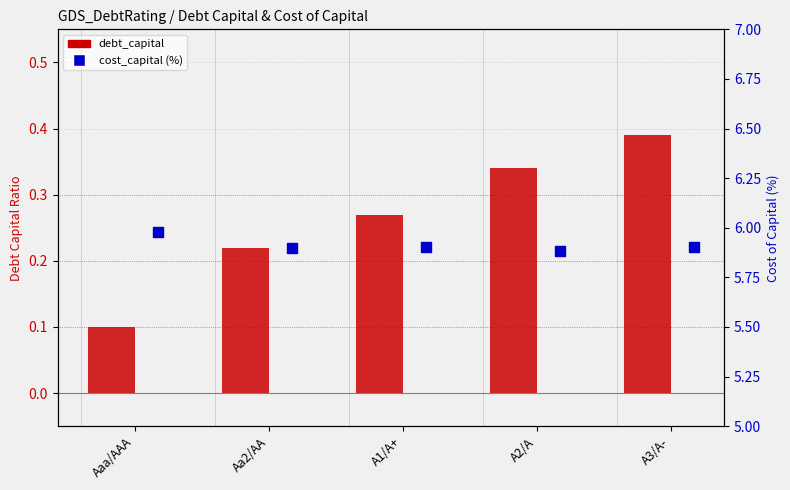

What is the total value across all series at Aaa/AAA?

6.1